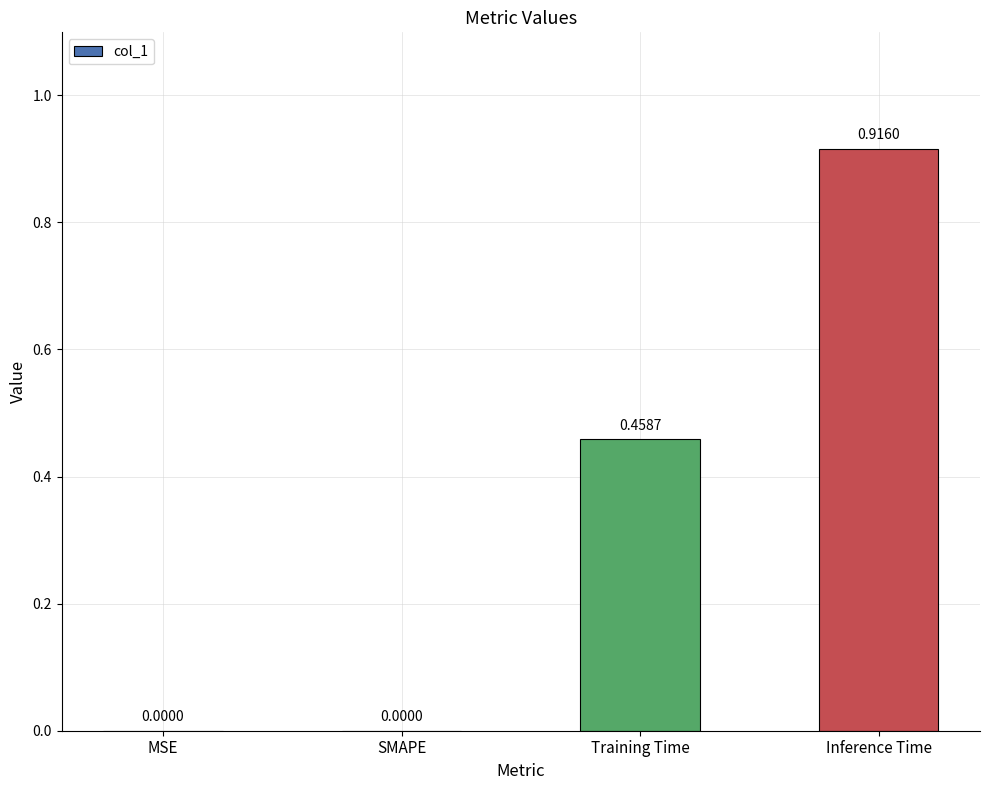

Which label corresponds to the largest value in the chart?

Inference Time